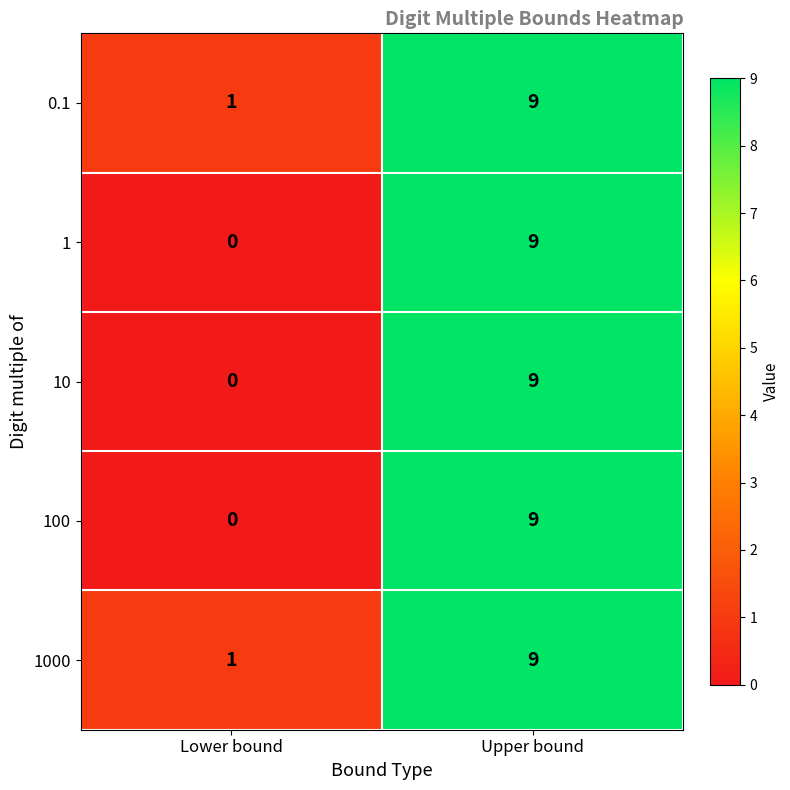

Reading left to right, what are all the values shown in this chart?

0.1: Lower bound=1	Upper bound=9
1: Lower bound=0	Upper bound=9
10: Lower bound=0	Upper bound=9
100: Lower bound=0	Upper bound=9
1000: Lower bound=1	Upper bound=9